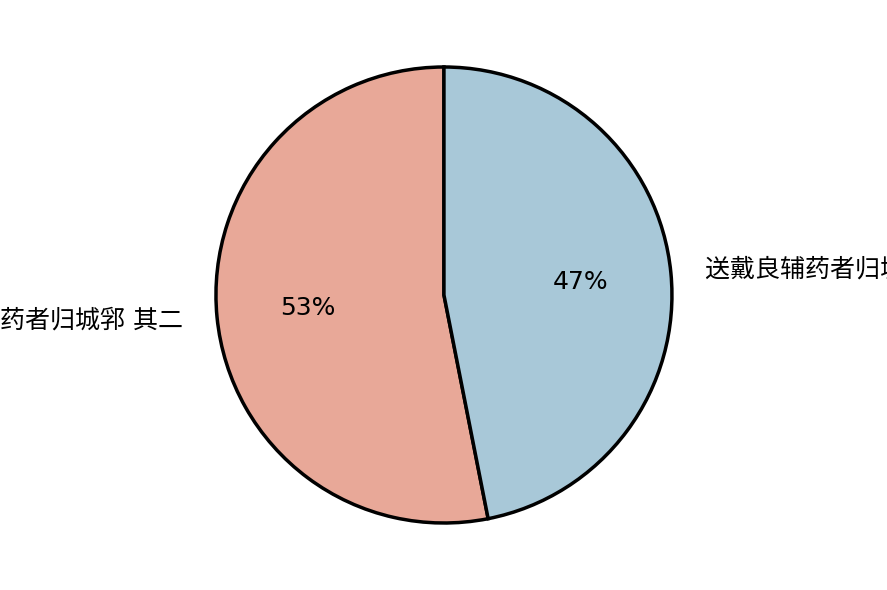

To the nearest percent, what is the average slice percentage?

50%